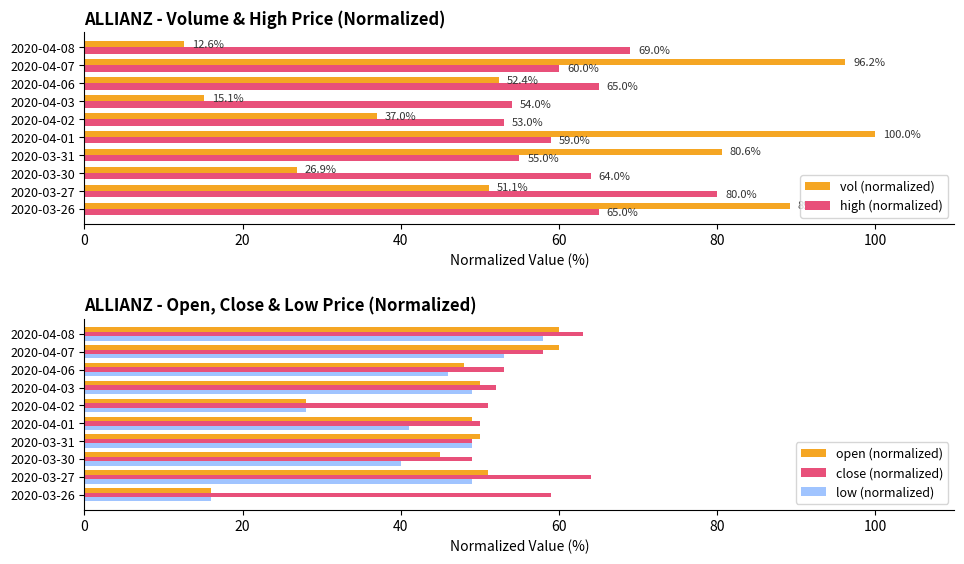

How many bars are there in total?

50